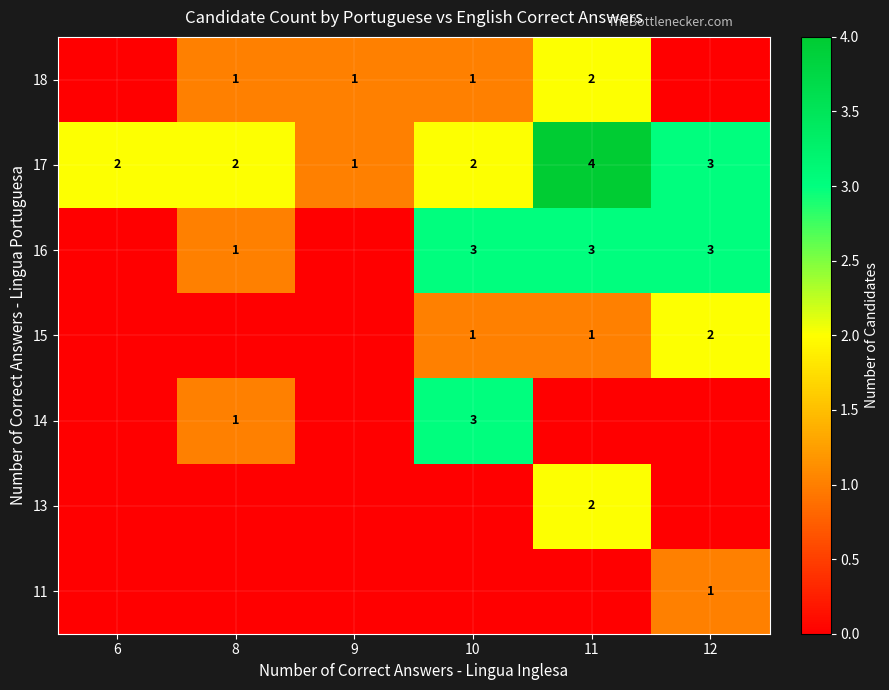

What is the difference between the highest and lowest values at 10?

3